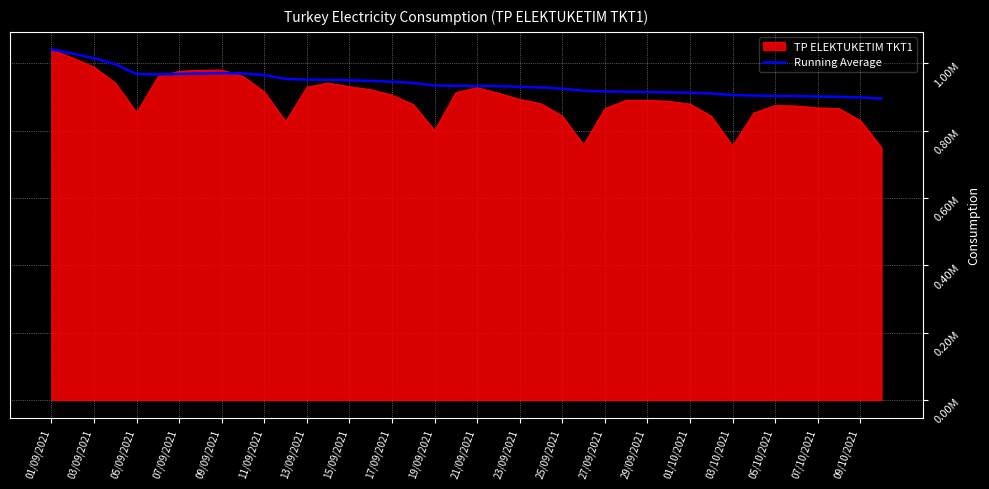

What are all the series names shown in the legend?

TP ELEKTUKETIM TKT1, Running Average